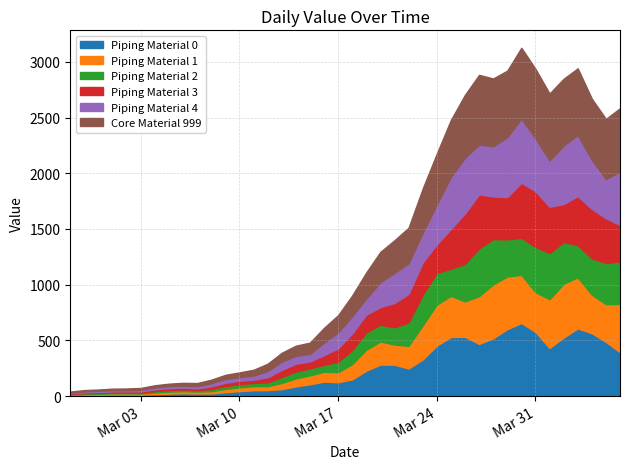

What is the maximum value for Piping Material 0?

656.0